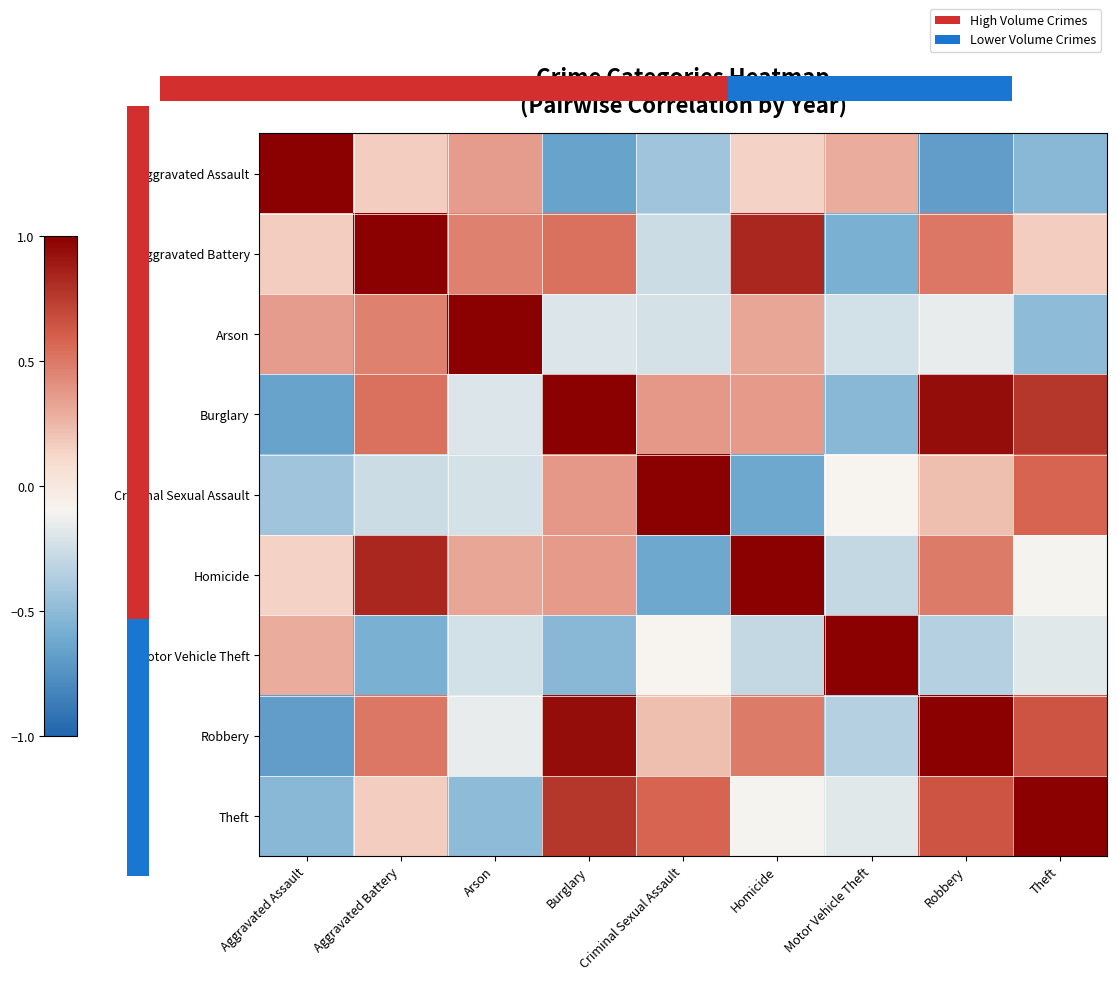

How many values in Burglary are below zero?

3